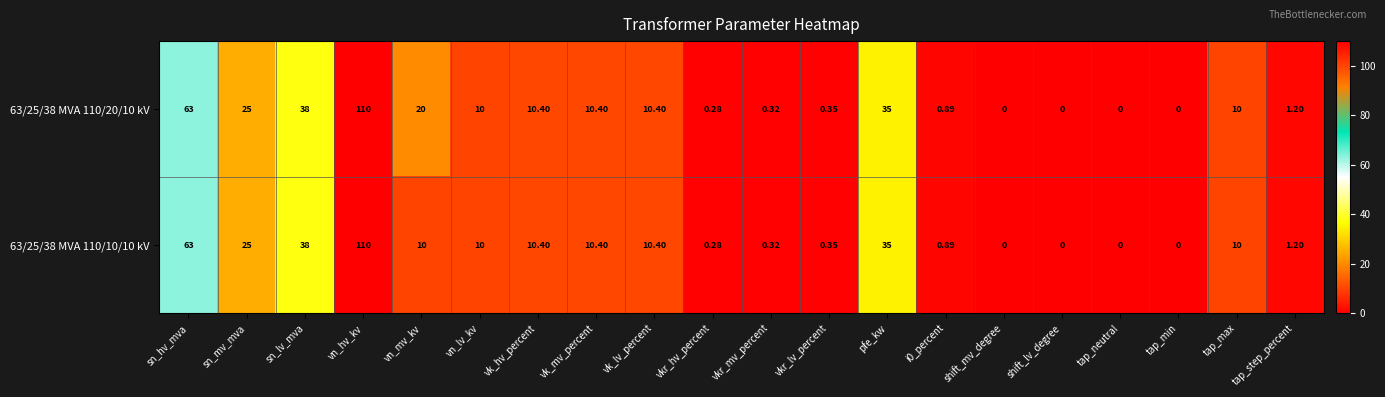

How many distinct data groups are displayed?

2